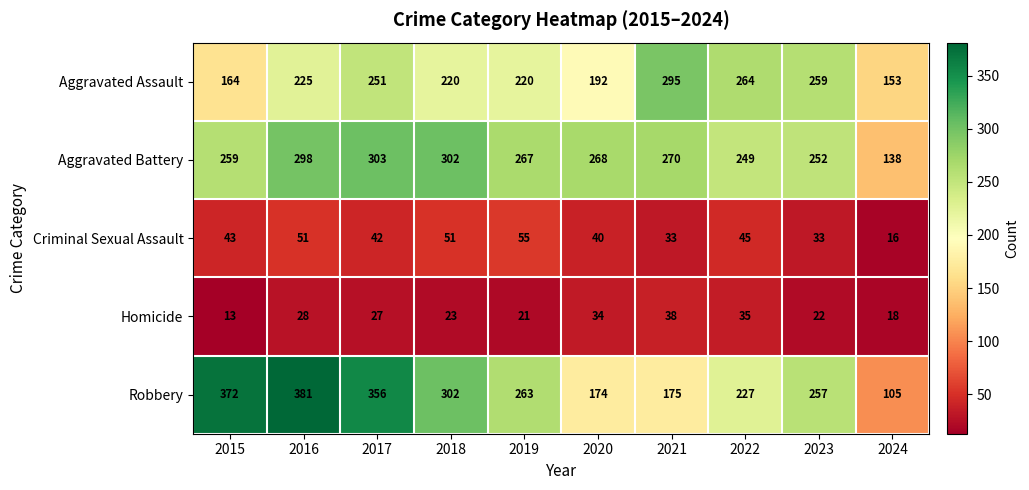

What is the minimum value for Robbery?

105